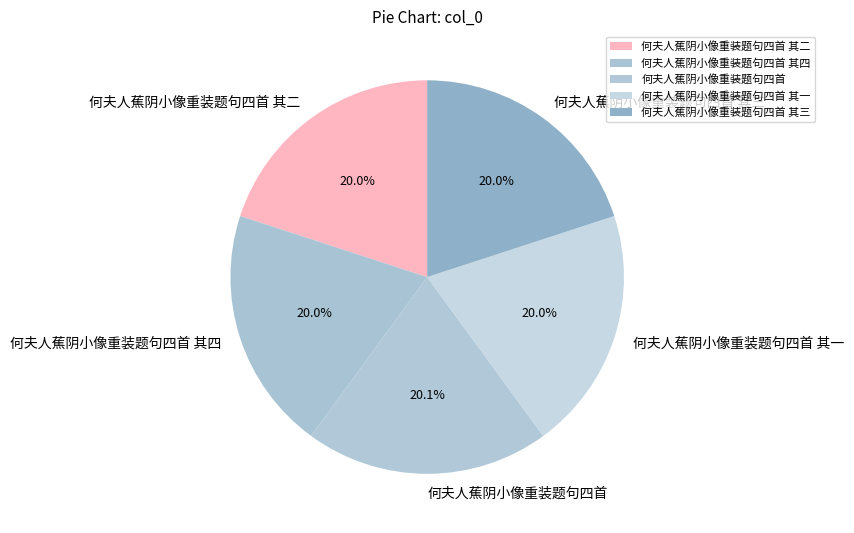

What is the total percentage of 何夫人蕉阴小像重装题句四首 and 何夫人蕉阴小像重装题句四首 其四?

40.1%